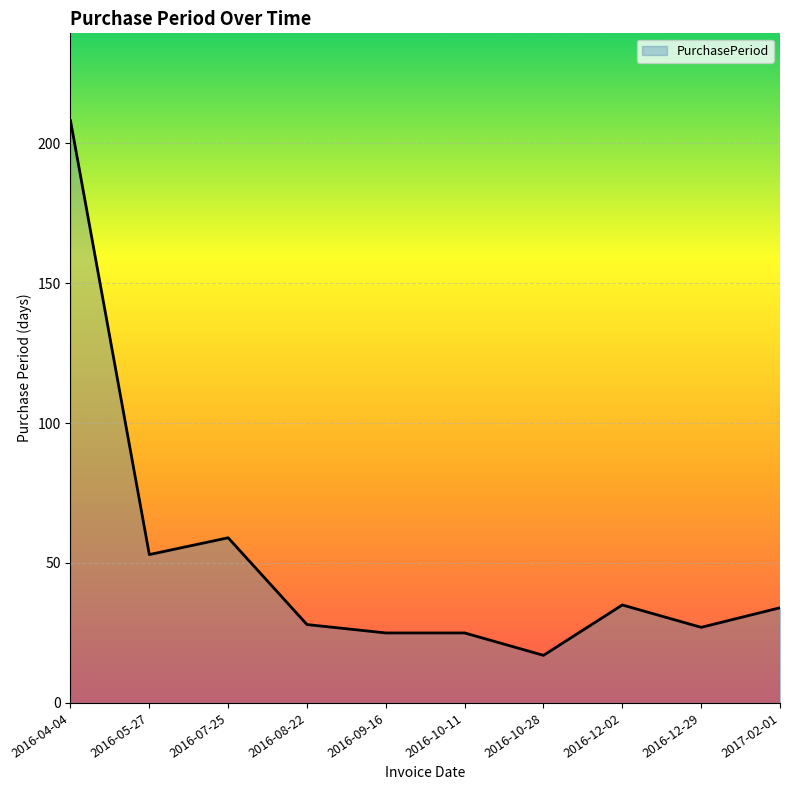

At which category does the data reach its first local peak?

2016-07-25